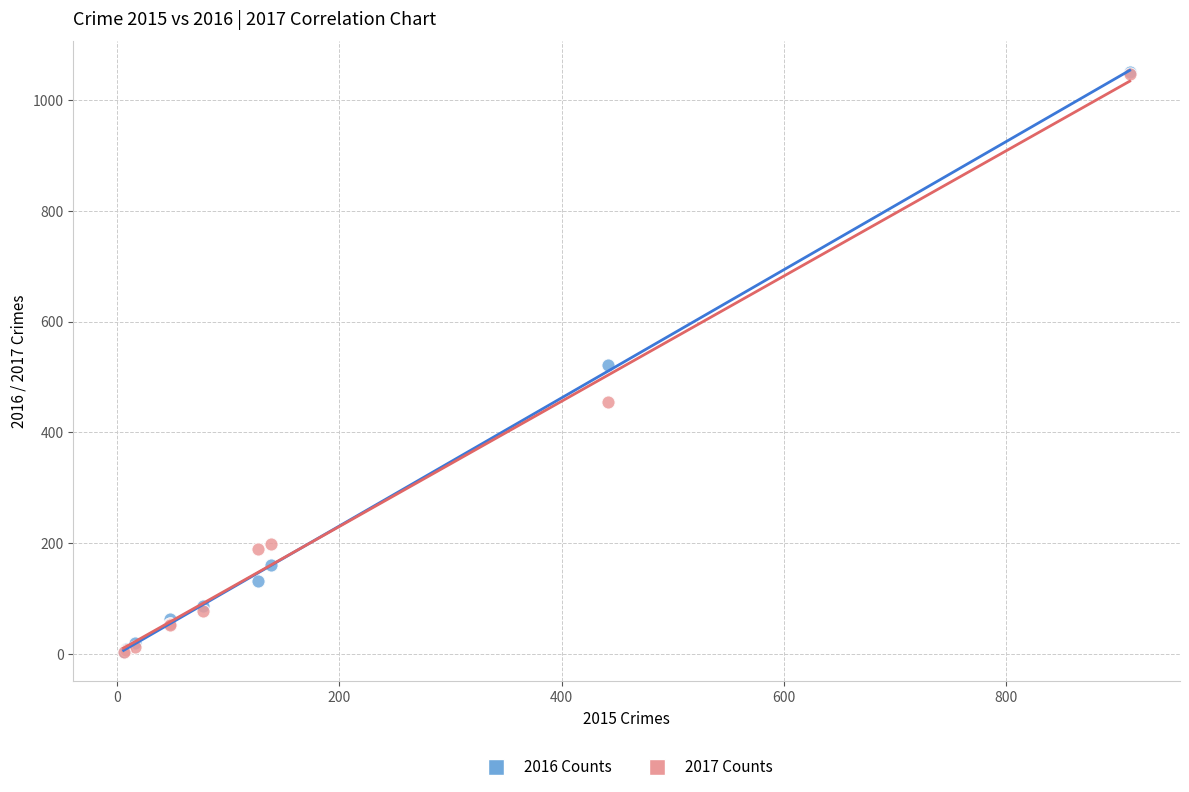

What are all the series names shown in the legend?

2016 Counts, 2017 Counts